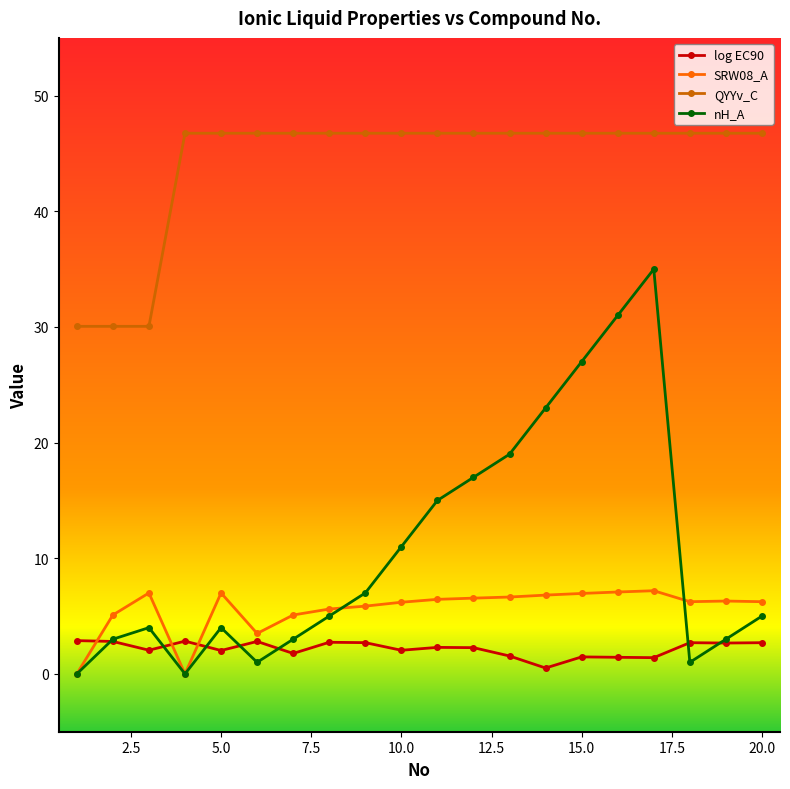

How many distinct data groups are displayed?

4